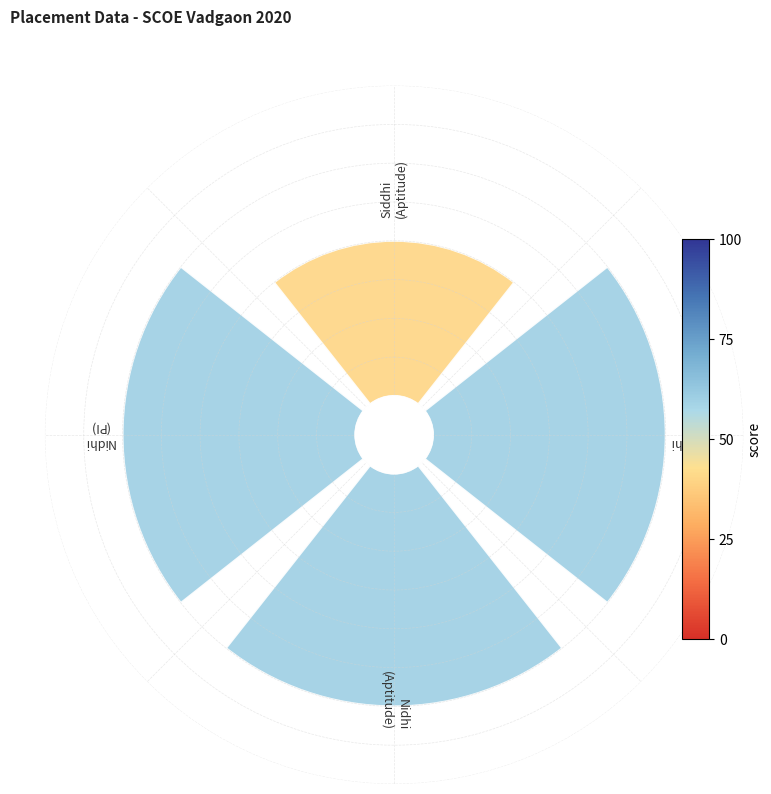

How many slices are in this pie chart?

4